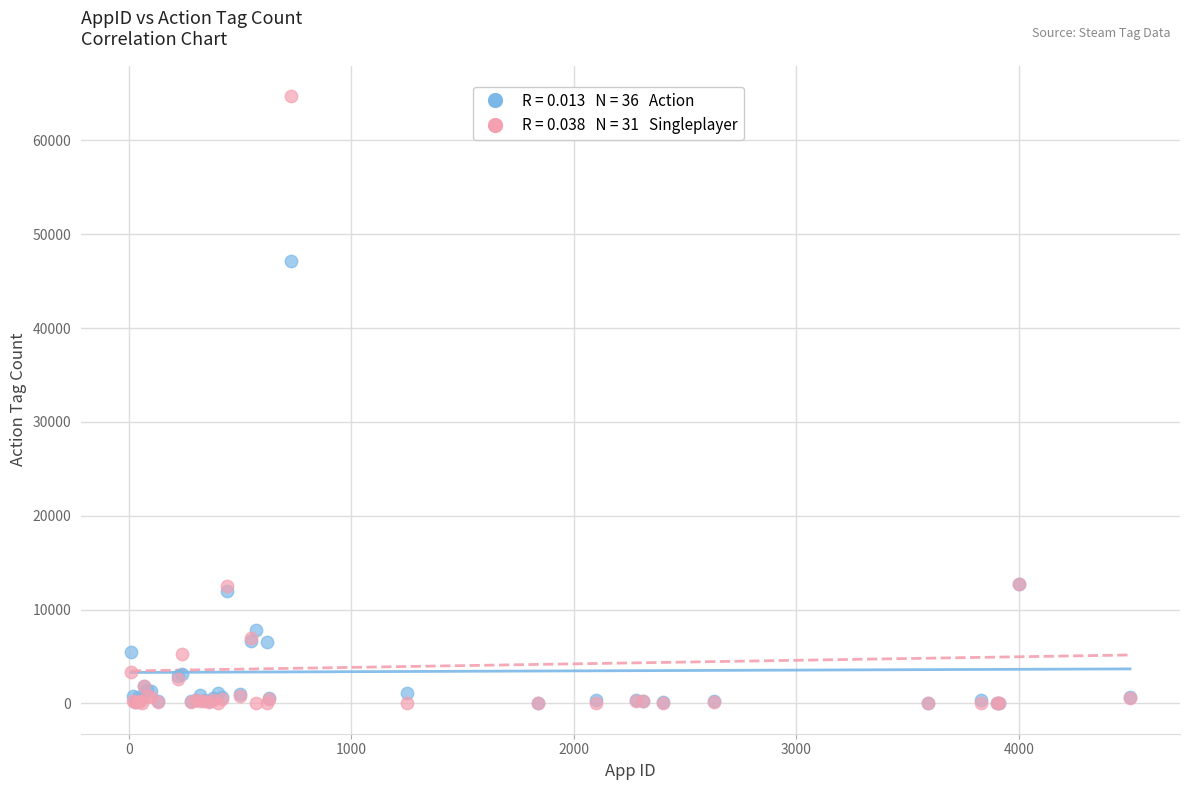

Across all series, what Y value is closest to 32365?

47136